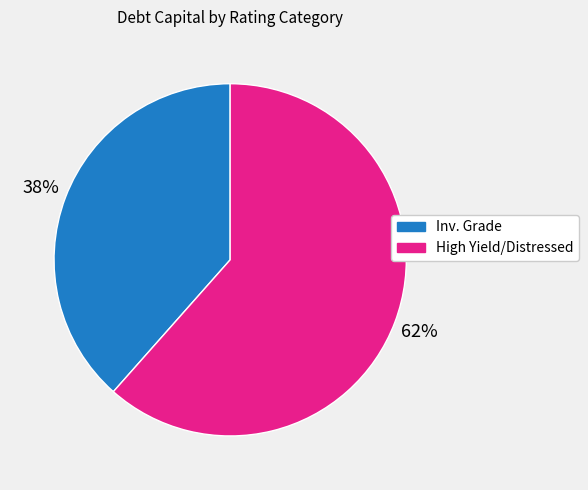

Is there a majority slice in this chart?

Yes